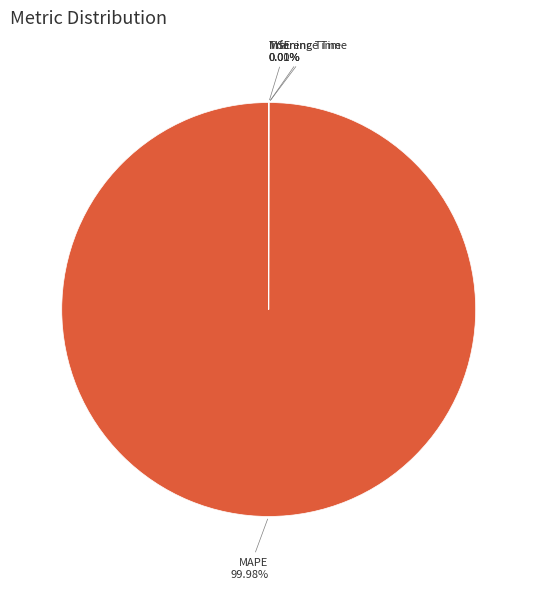

Is there any slice that represents more than half of the pie?

Yes